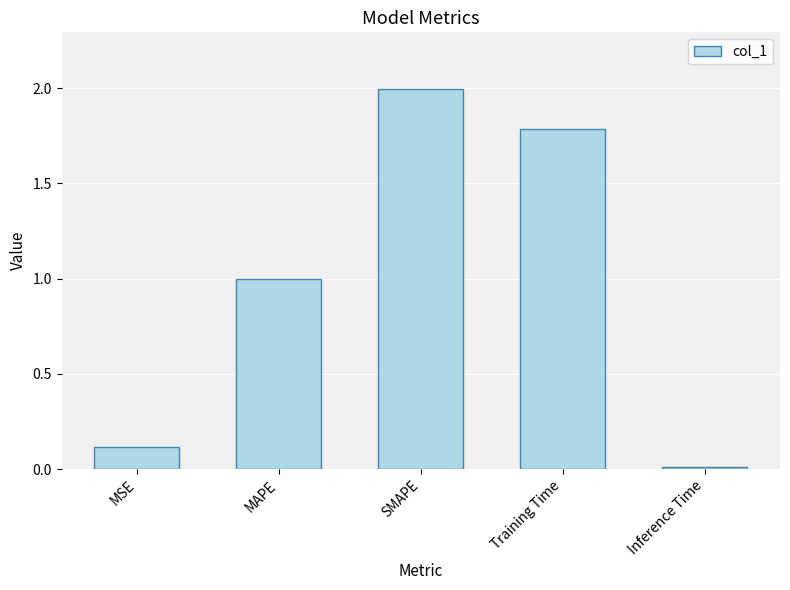

What is the change in value from MAPE to Inference Time?

-1.0